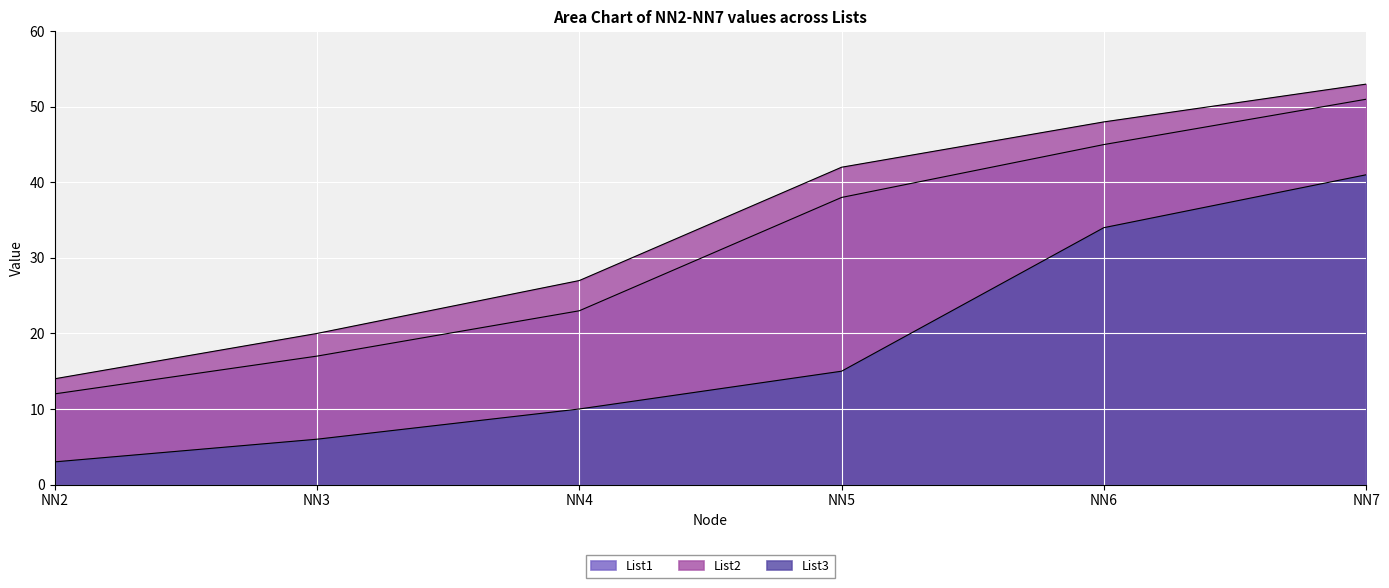

What is the difference between the second highest and minimum values in the List2 series?

34